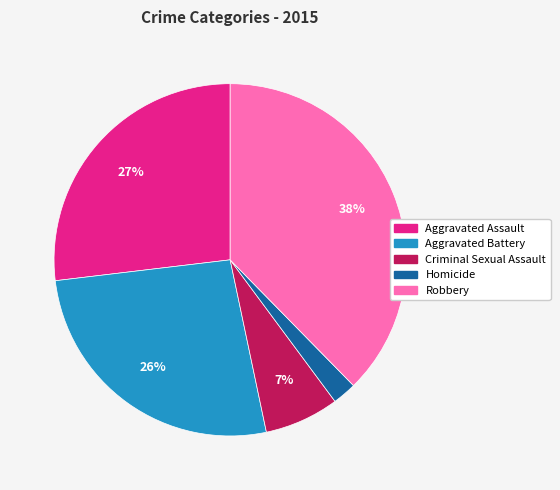

To the nearest percent, what is the difference between the Criminal Sexual Assault and Aggravated Assault slice percentages?

20%